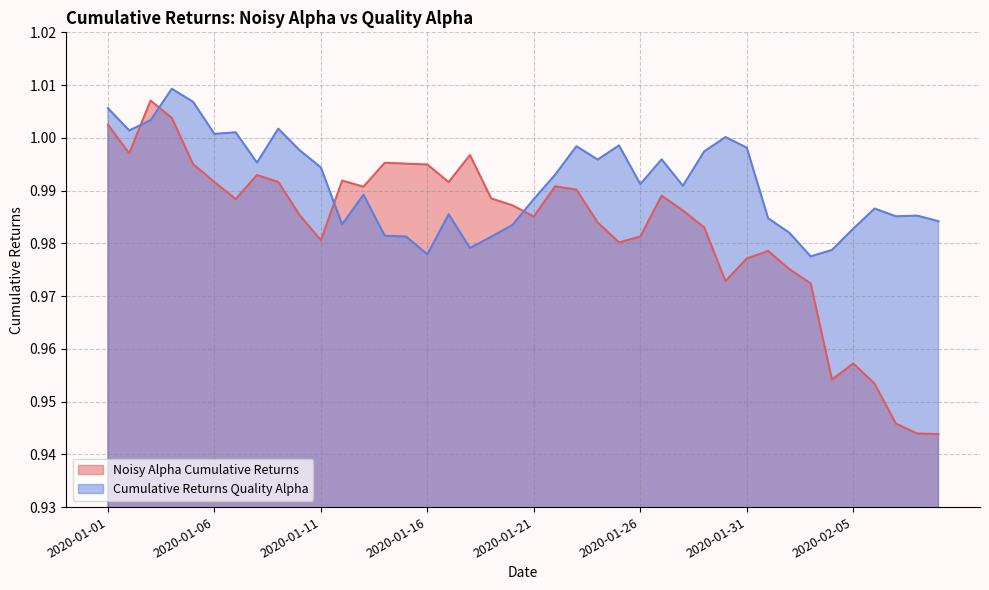

What is the total value across all series at 2020-02-09?

1.9